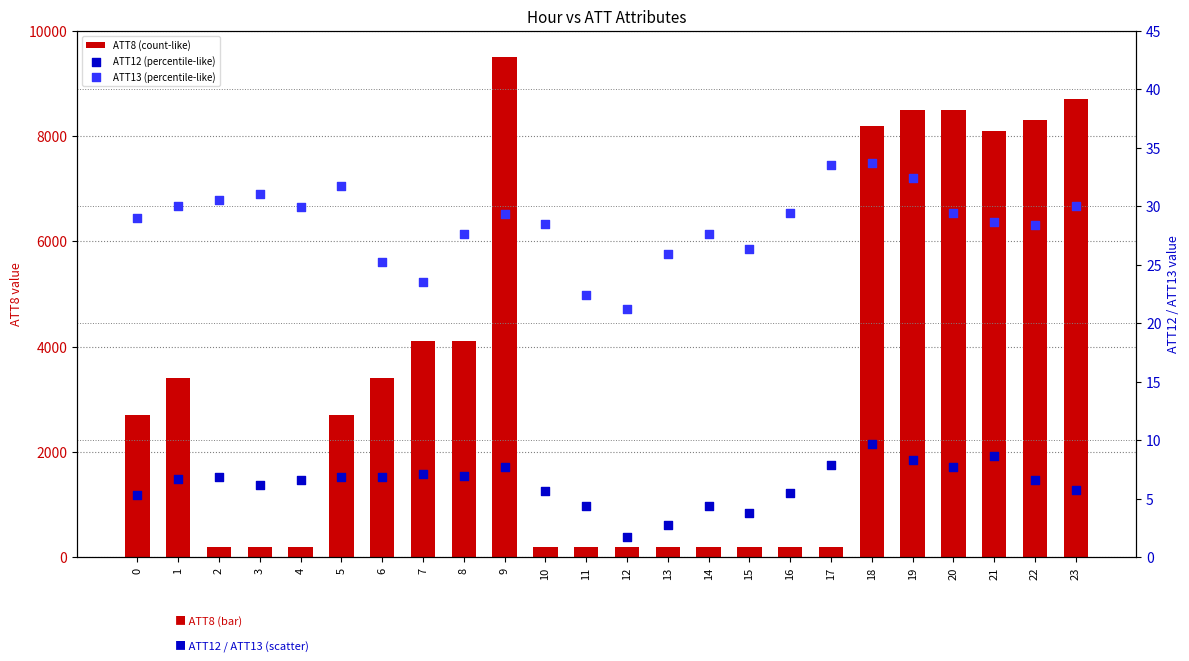

Which series contains the highest Y value?

ATT8 (count-like)